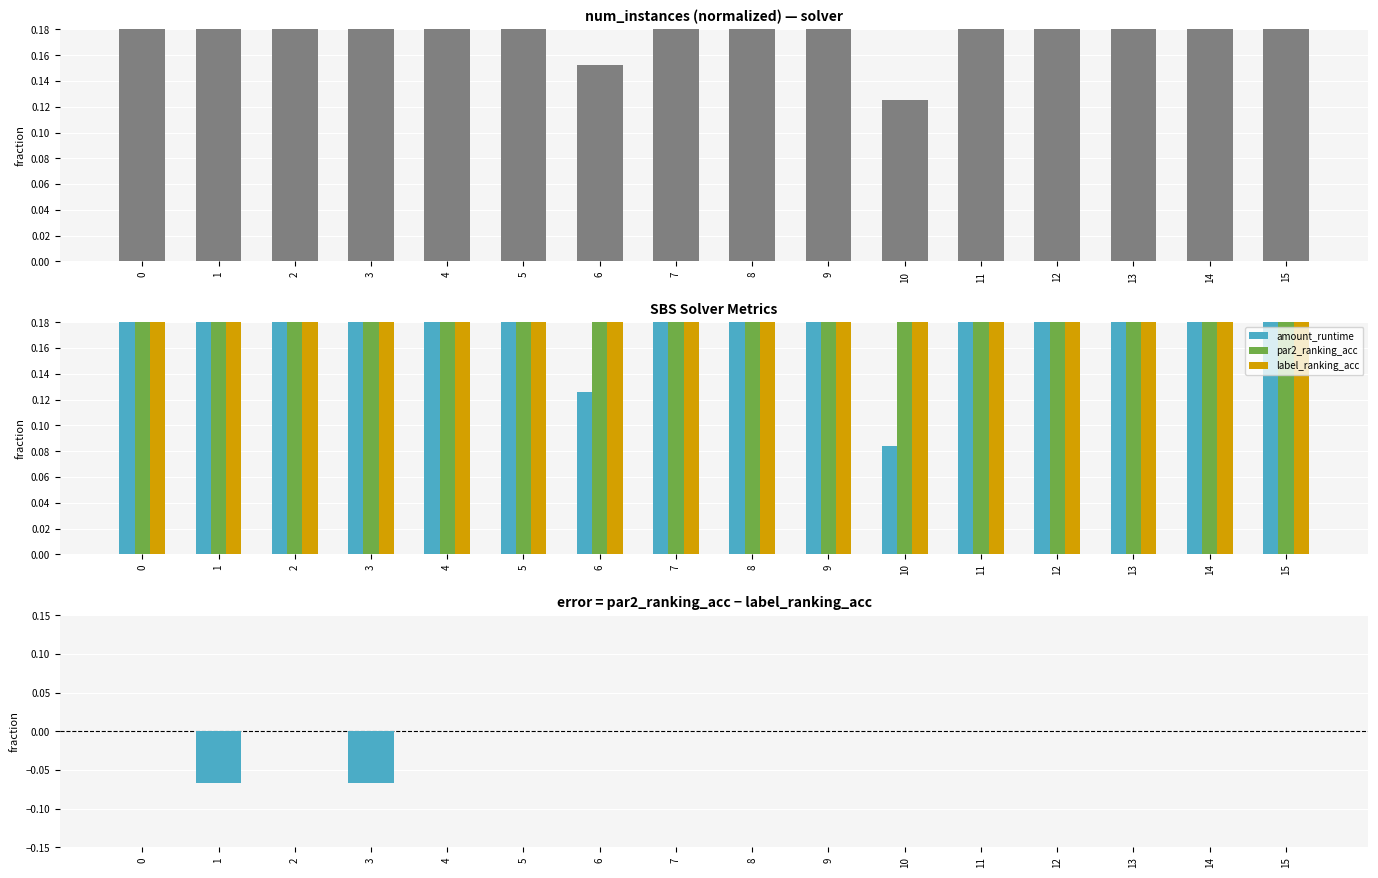

Is the value of num_instances at 11 greater than the value of amount_runtime at 12?

No